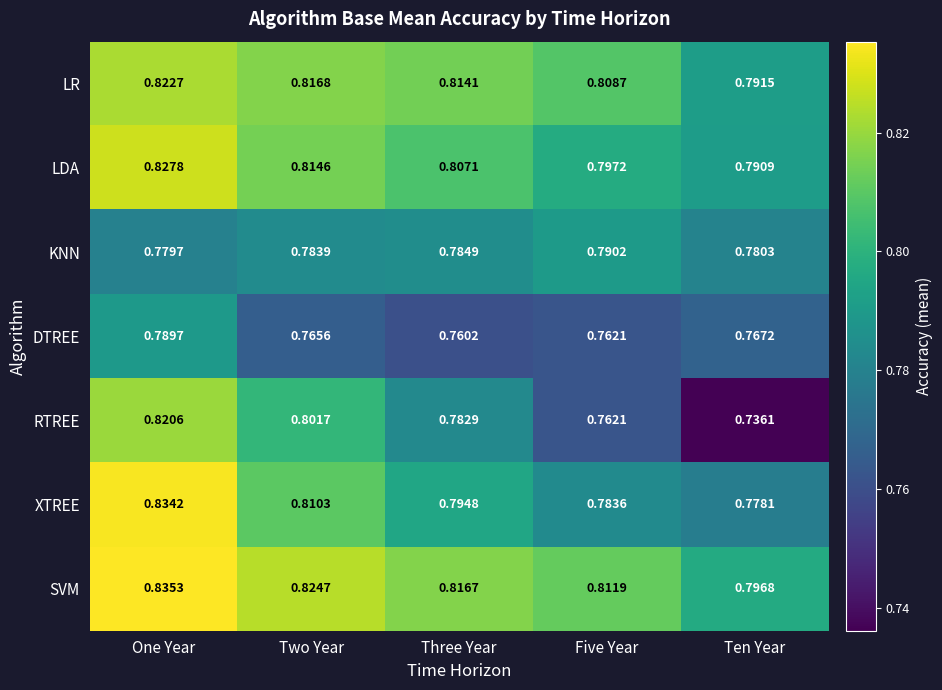

At which category does the chart reach its minimum across all series?

Ten Year